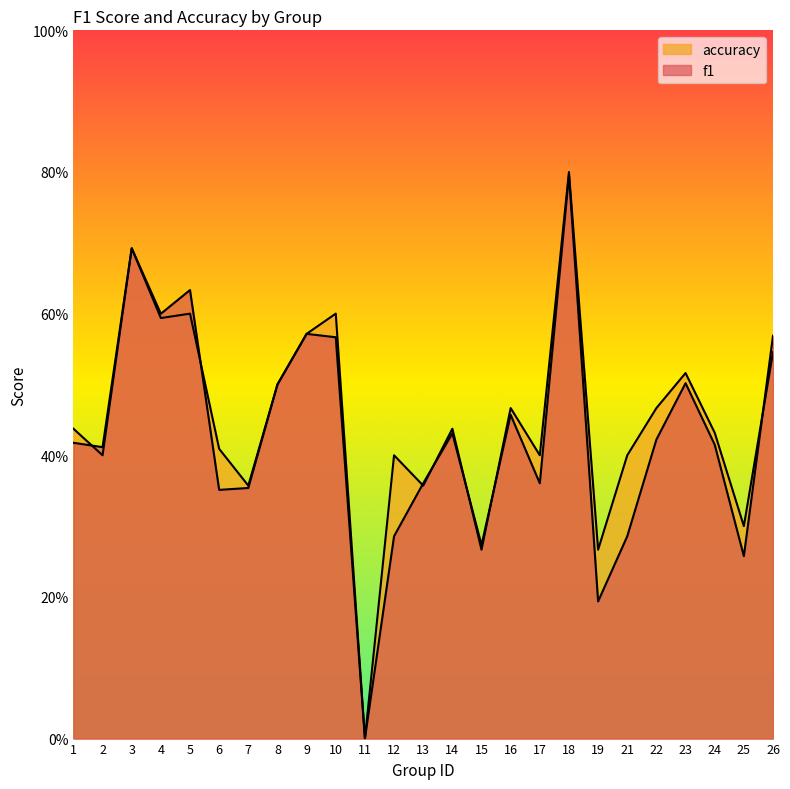

Between 24 and 25, which series saw the biggest shift?

f1